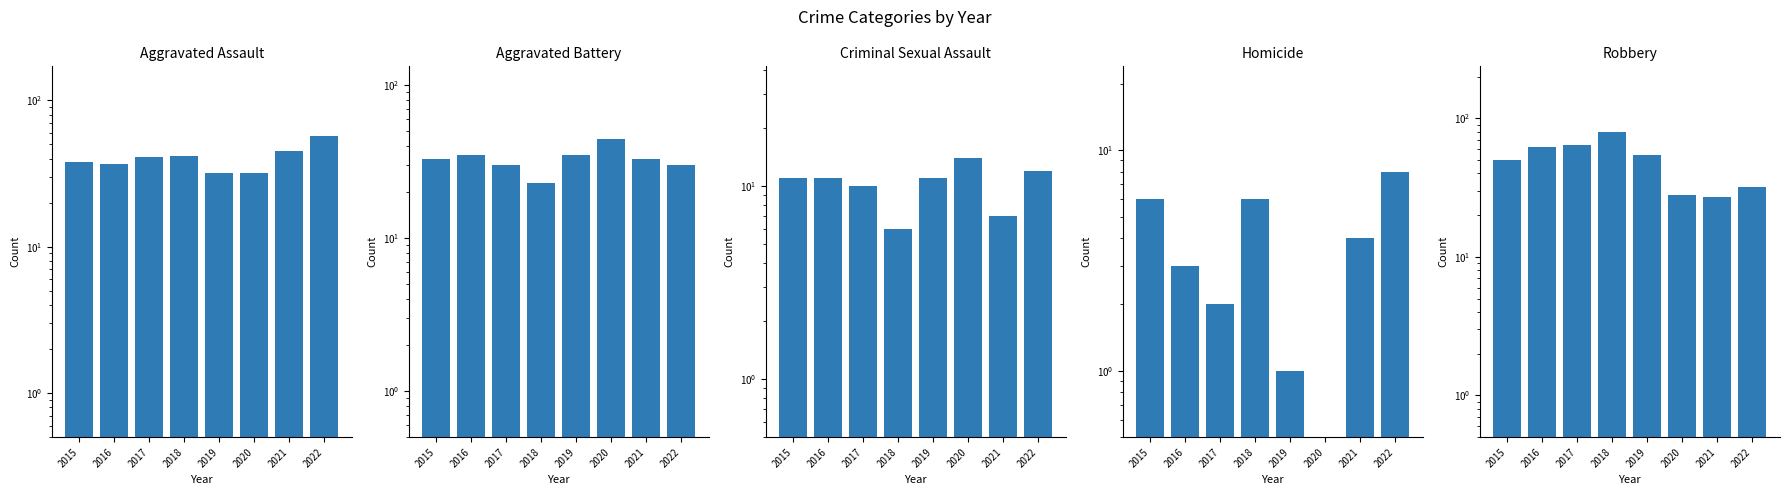

Are the bars grouped side by side (vs. stacked)?

Yes